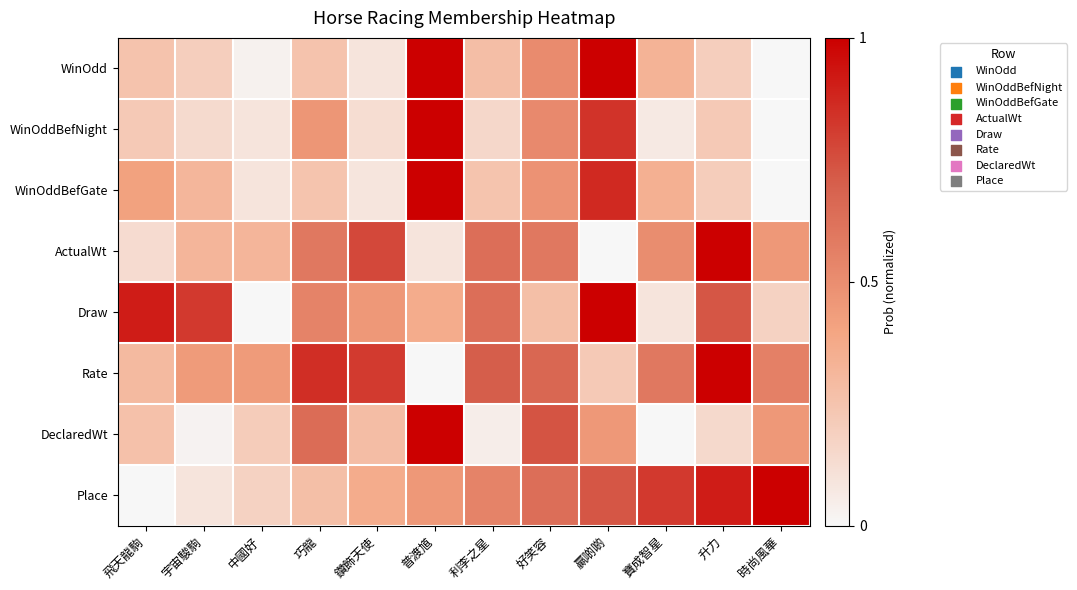

Which series has the widest spread of values?

WinOdd